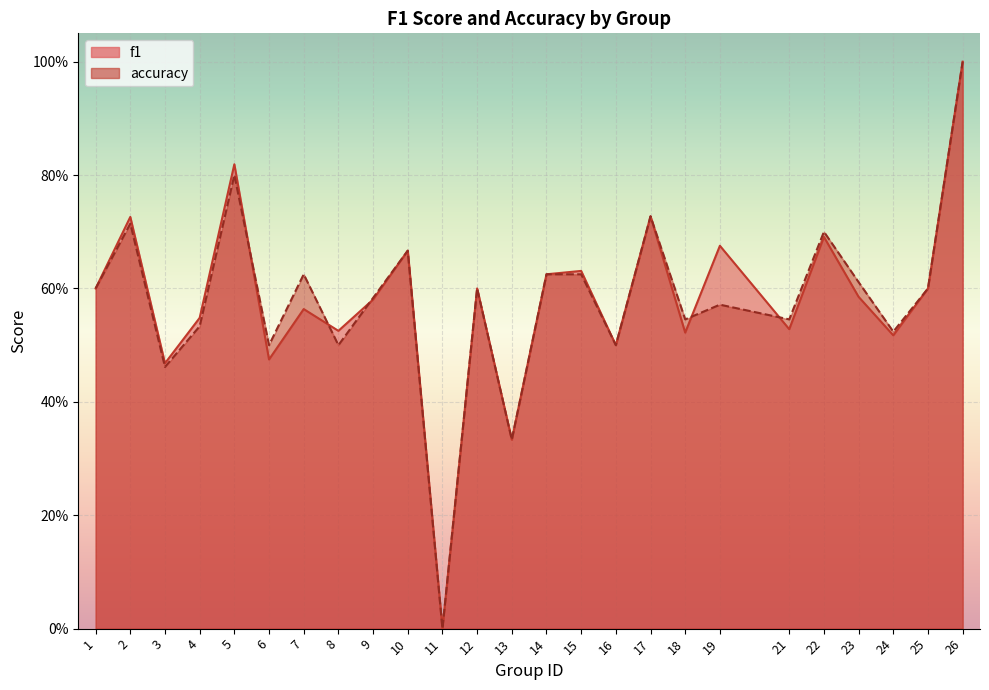

Where is accuracy nearest to the value 0?

11